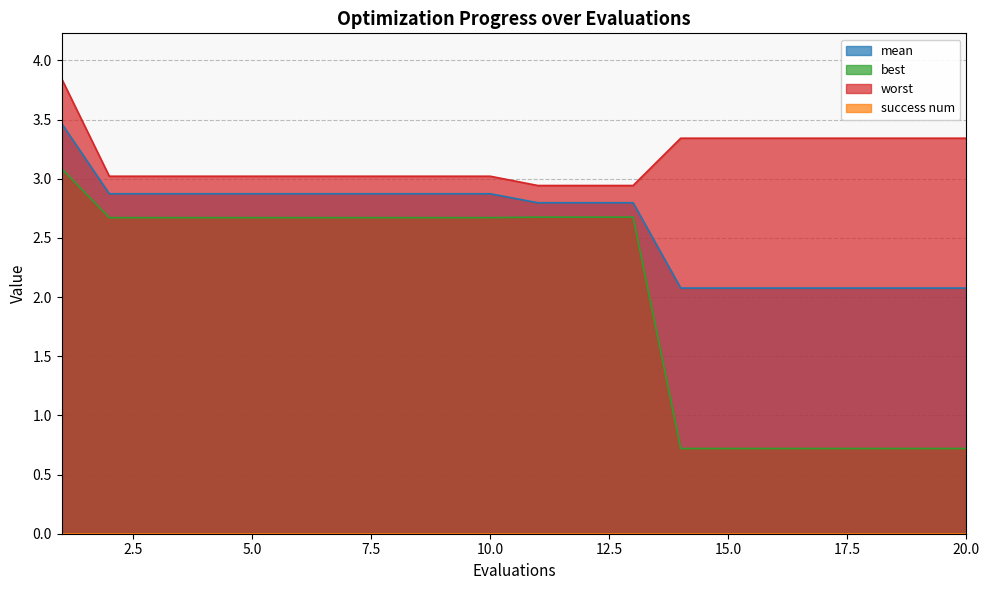

Reading left to right, extract all data points from this chart.

mean: 3.5	2.9	2.9	2.9	2.9	2.9	2.9	2.9	2.9	2.9	2.8	2.8	2.8	2.1	2.1	2.1	2.1	2.1	2.1	2.1
best: 3.1	2.7	2.7	2.7	2.7	2.7	2.7	2.7	2.7	2.7	2.7	2.7	2.7	0.7	0.7	0.7	0.7	0.7	0.7	0.7
worst: 3.8	3.0	3.0	3.0	3.0	3.0	3.0	3.0	3.0	3.0	2.9	2.9	2.9	3.3	3.3	3.3	3.3	3.3	3.3	3.3